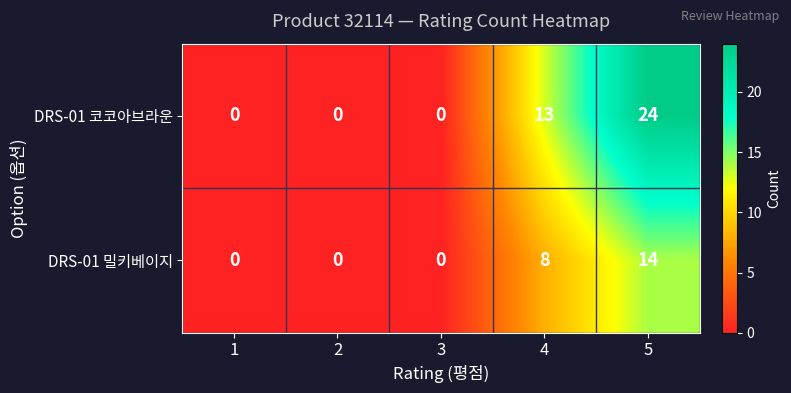

What is the average value of the DRS-01 밀키베이지 series?

4